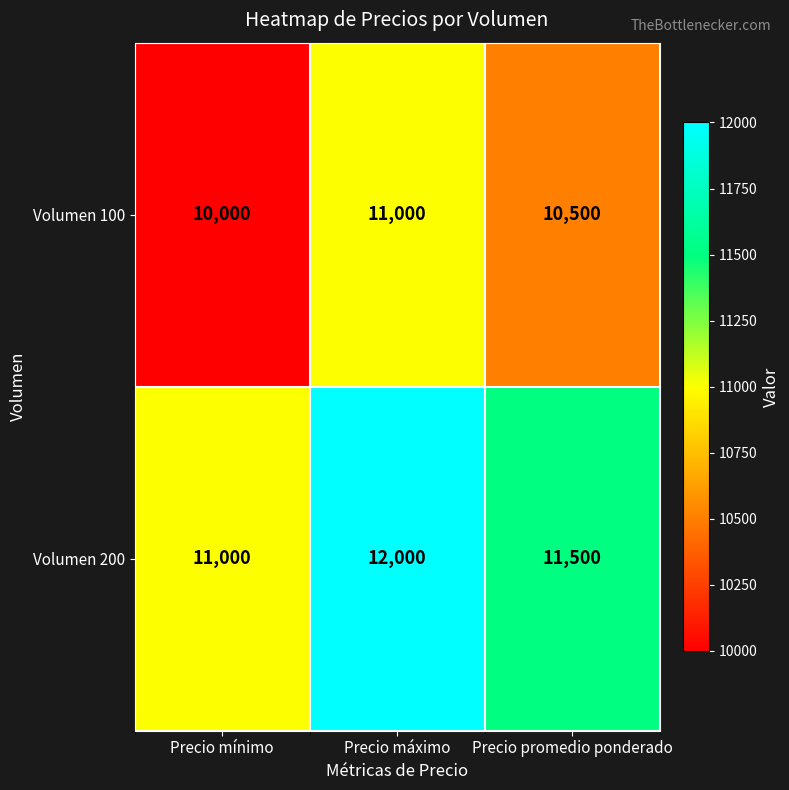

At how many categories does at least one series exceed 10556?

3